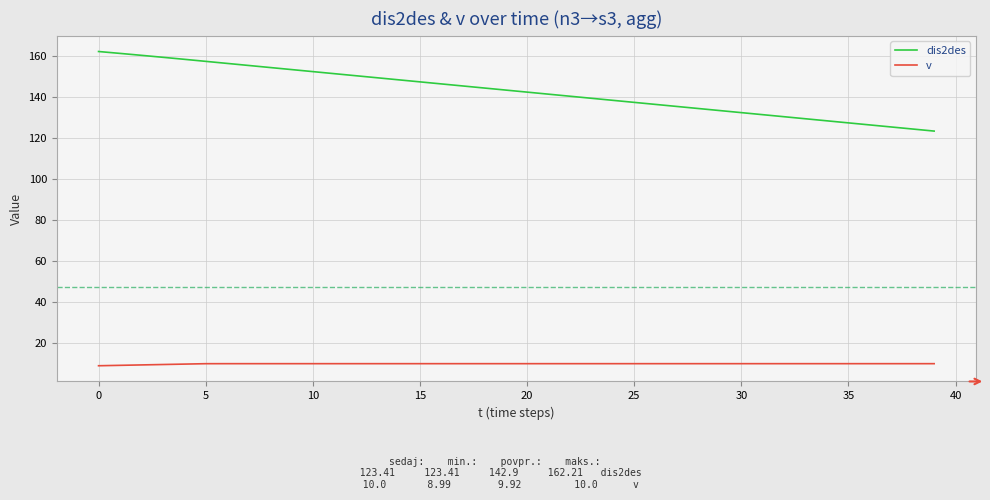

True or false: dis2des and v cross at least once.

False